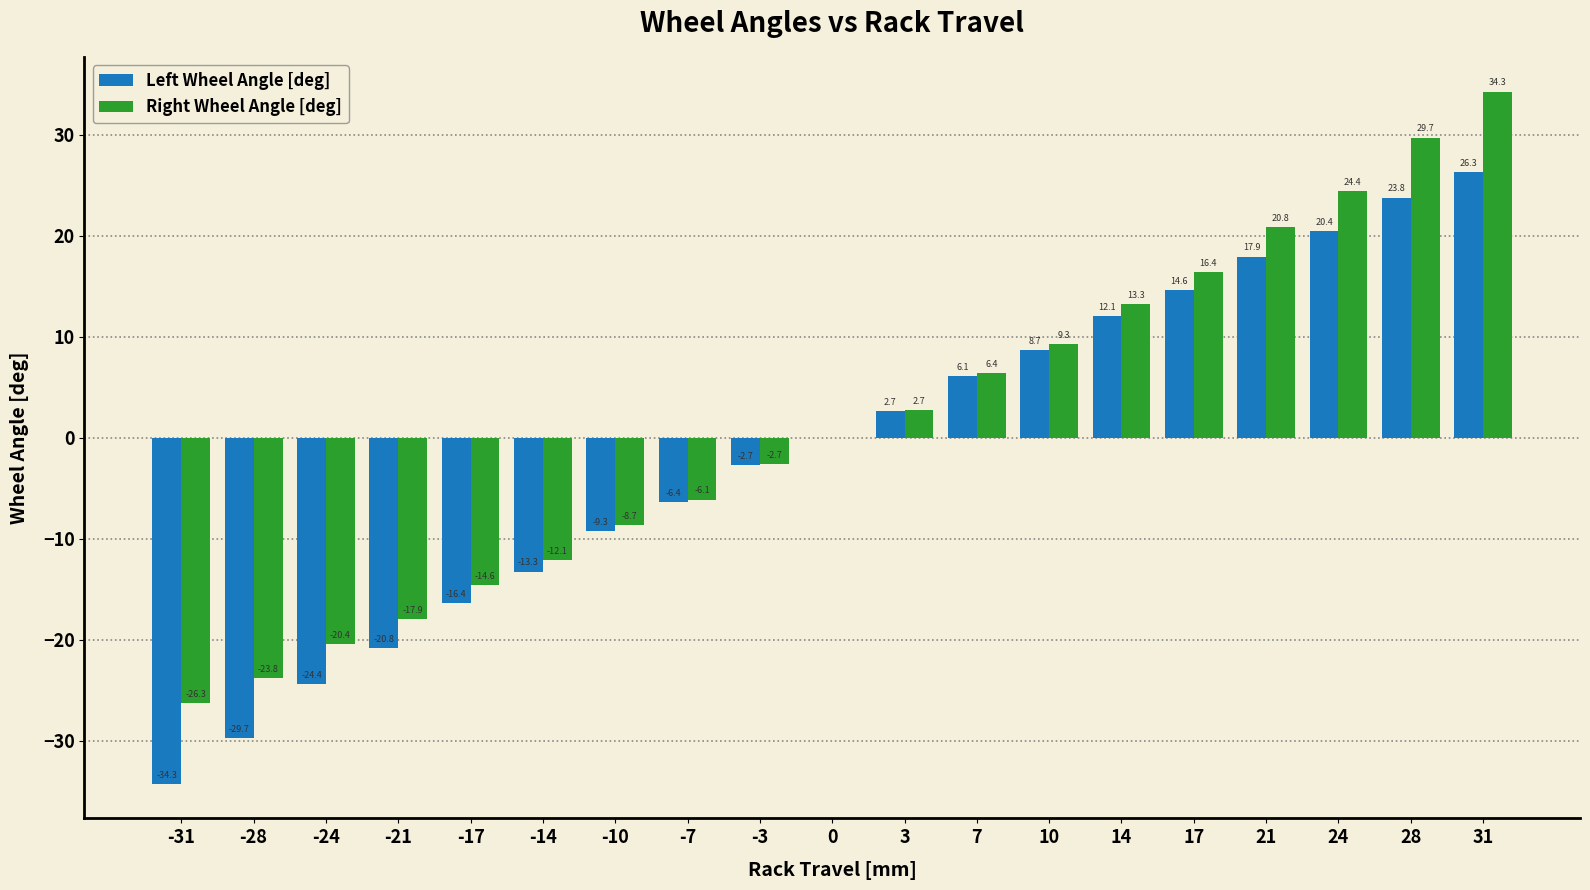

Reading left to right, transcribe all the data shown in this chart.

Left Wheel Angle [deg]: -31=-34.3	-28=-29.7	-24=-24.4	-21=-20.8	-17=-16.4	-14=-13.3	-10=-9.3	-7=-6.4	-3=-2.7	0=0.0	3=2.7	7=6.1	10=8.7	14=12.1	17=14.6	21=17.9	24=20.4	28=23.8	31=26.3
Right Wheel Angle [deg]: -31=-26.3	-28=-23.8	-24=-20.4	-21=-17.9	-17=-14.6	-14=-12.1	-10=-8.7	-7=-6.1	-3=-2.7	0=0.0	3=2.7	7=6.4	10=9.3	14=13.3	17=16.4	21=20.8	24=24.4	28=29.7	31=34.3